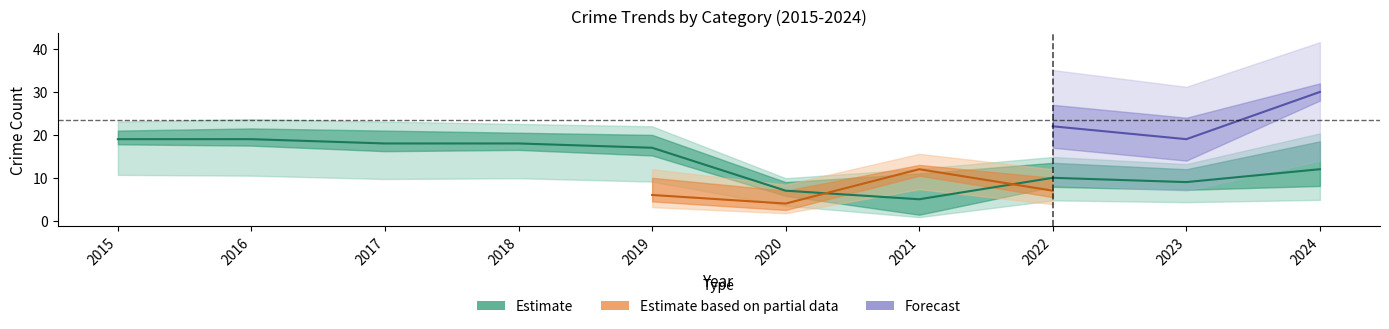

How many lines are shown in the chart?

5